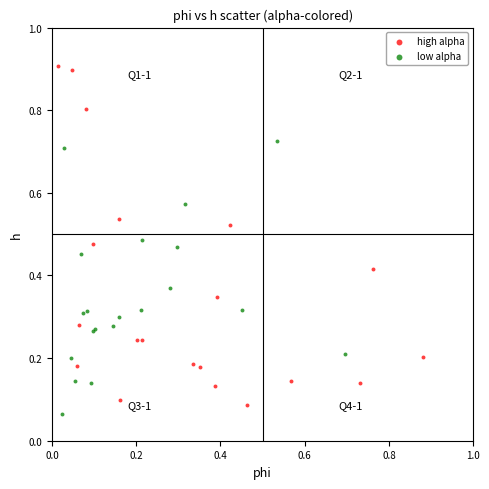

Which series reaches the maximum Y coordinate?

high alpha